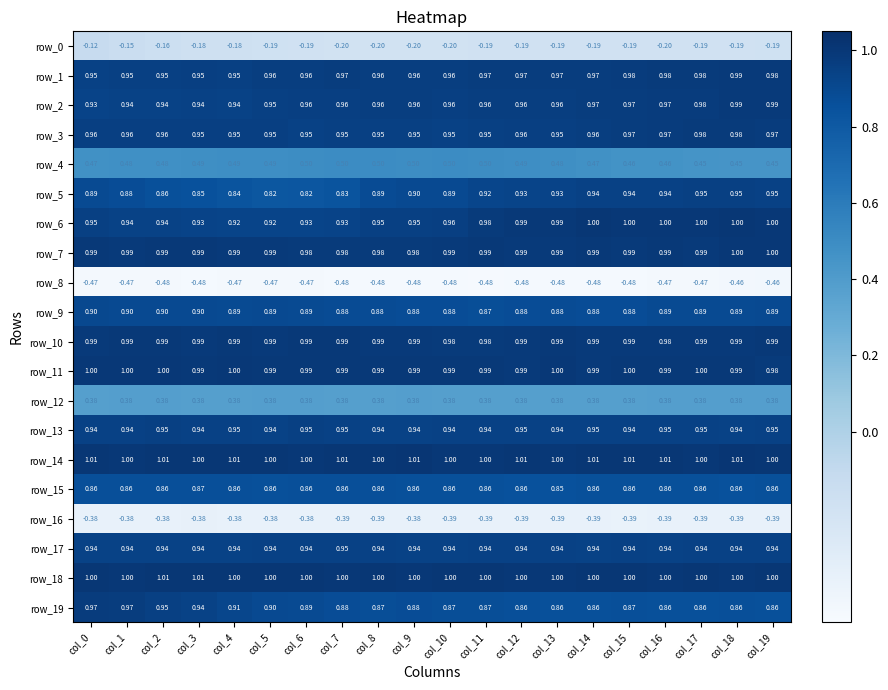

What is the minimum value for row_14?

1.0